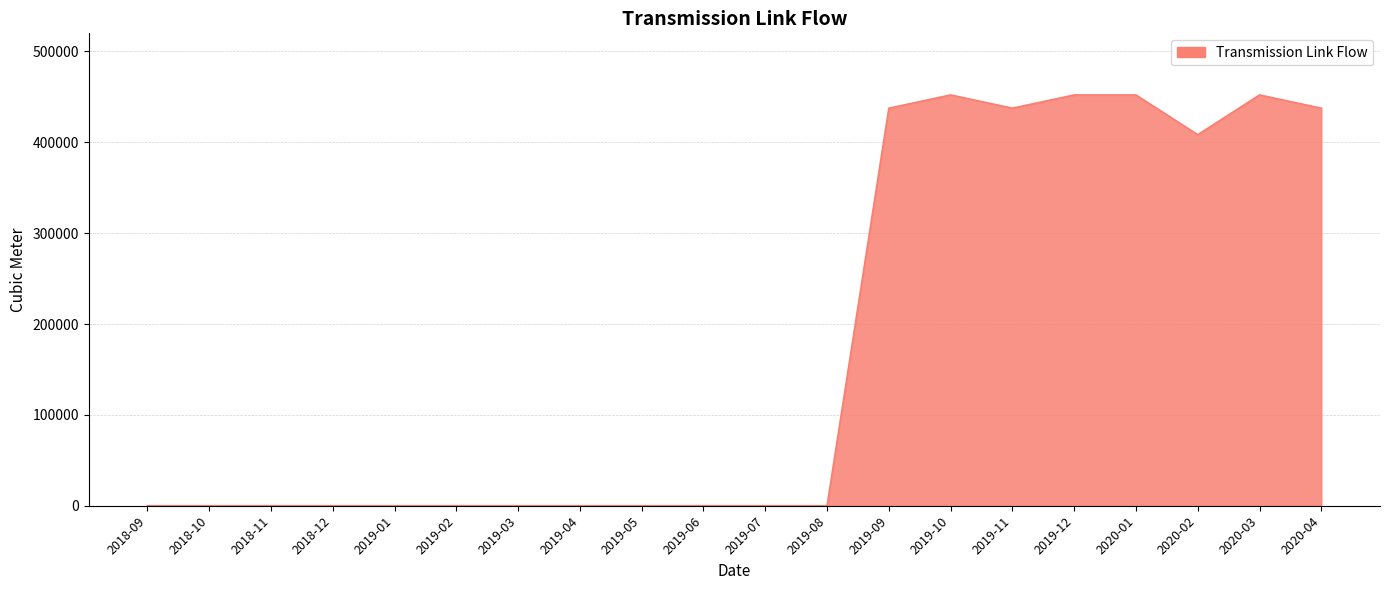

True or false: there are more than 1 points higher than both neighbors.

True